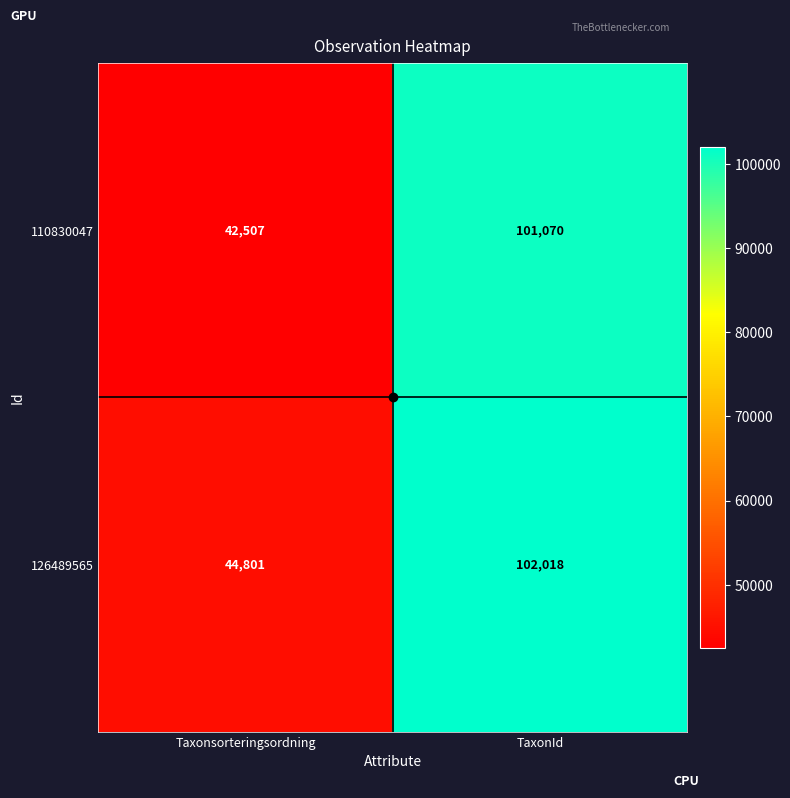

Read the 110830047 value at TaxonId, to the nearest 100.

101100